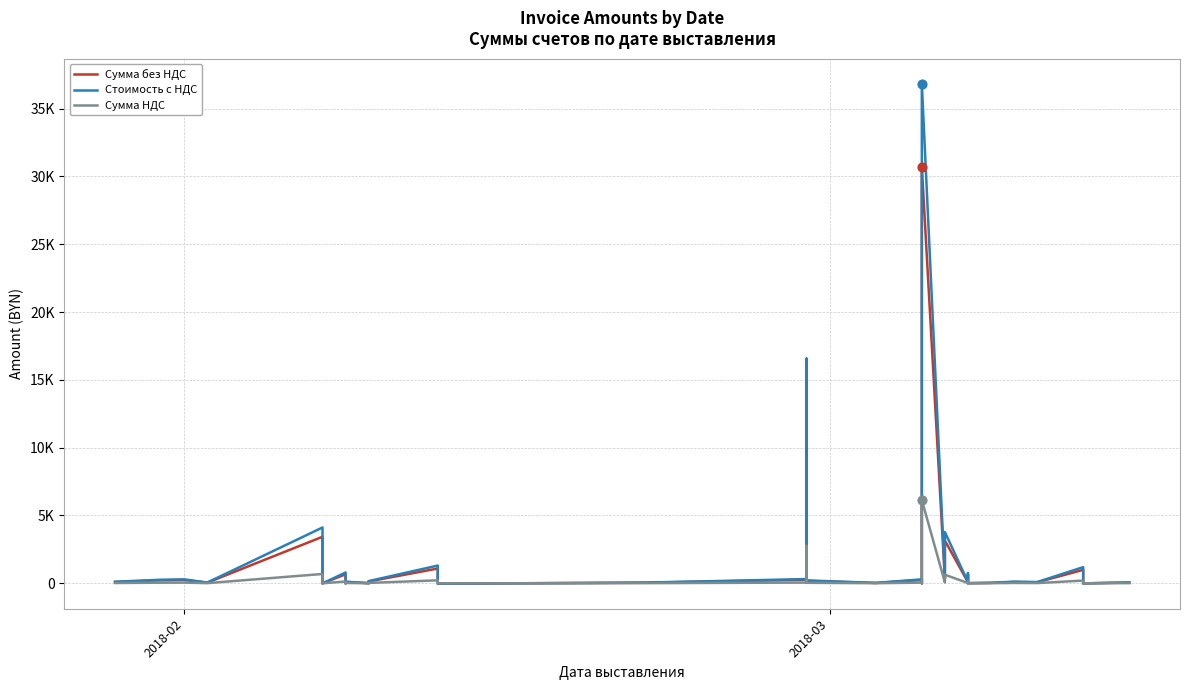

Which series reaches the maximum Y coordinate?

Стоимость с НДС